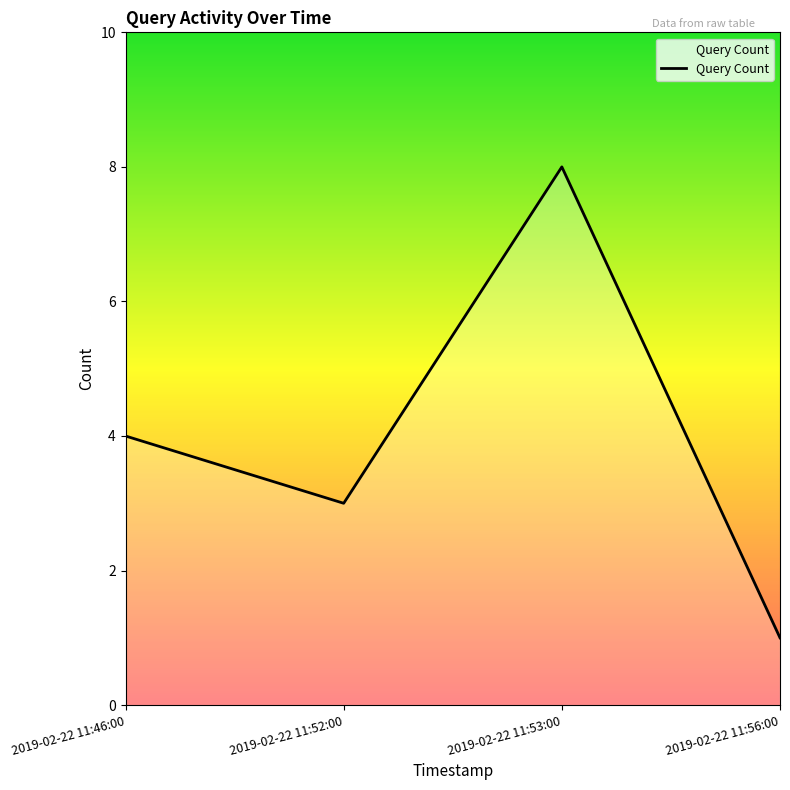

Reading left to right, transcribe all the data shown in this chart.

4	3	8	1